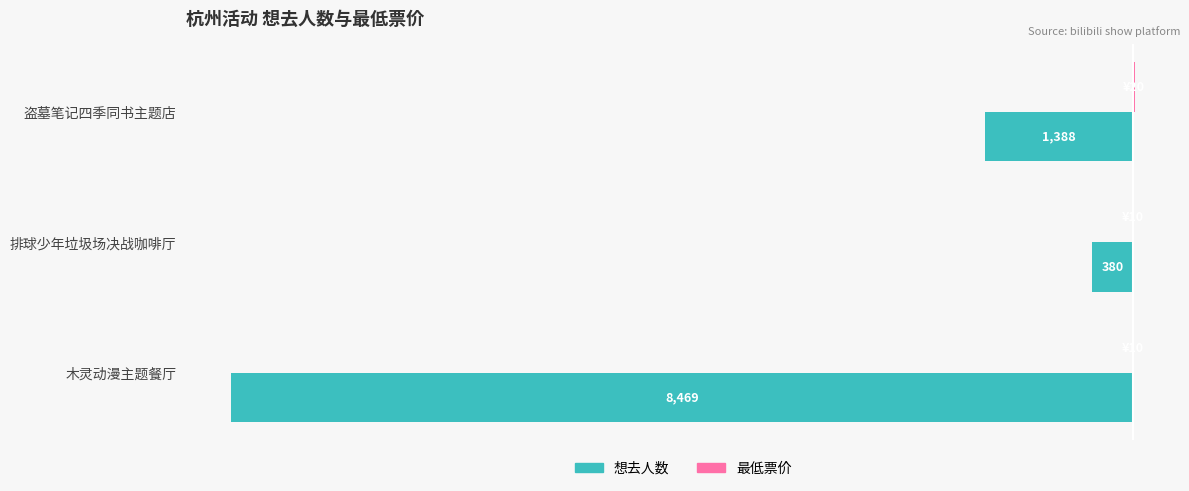

What is the minimum value shown in the chart?

-8469